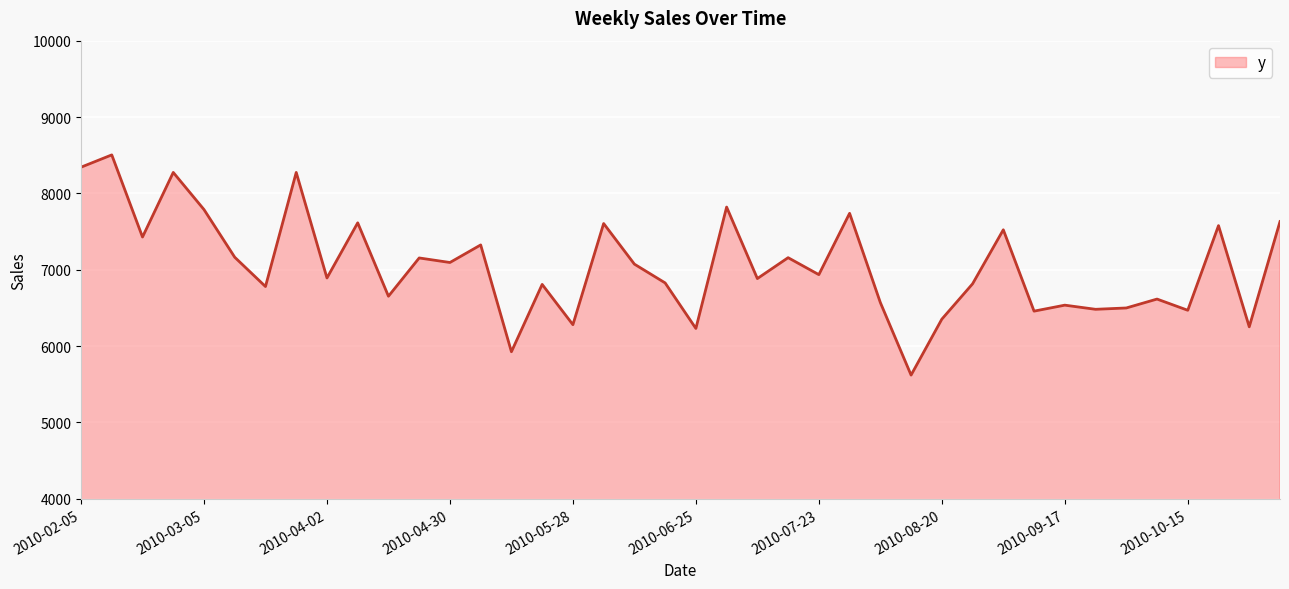

What is the difference between the maximum and minimum values?

2883.5